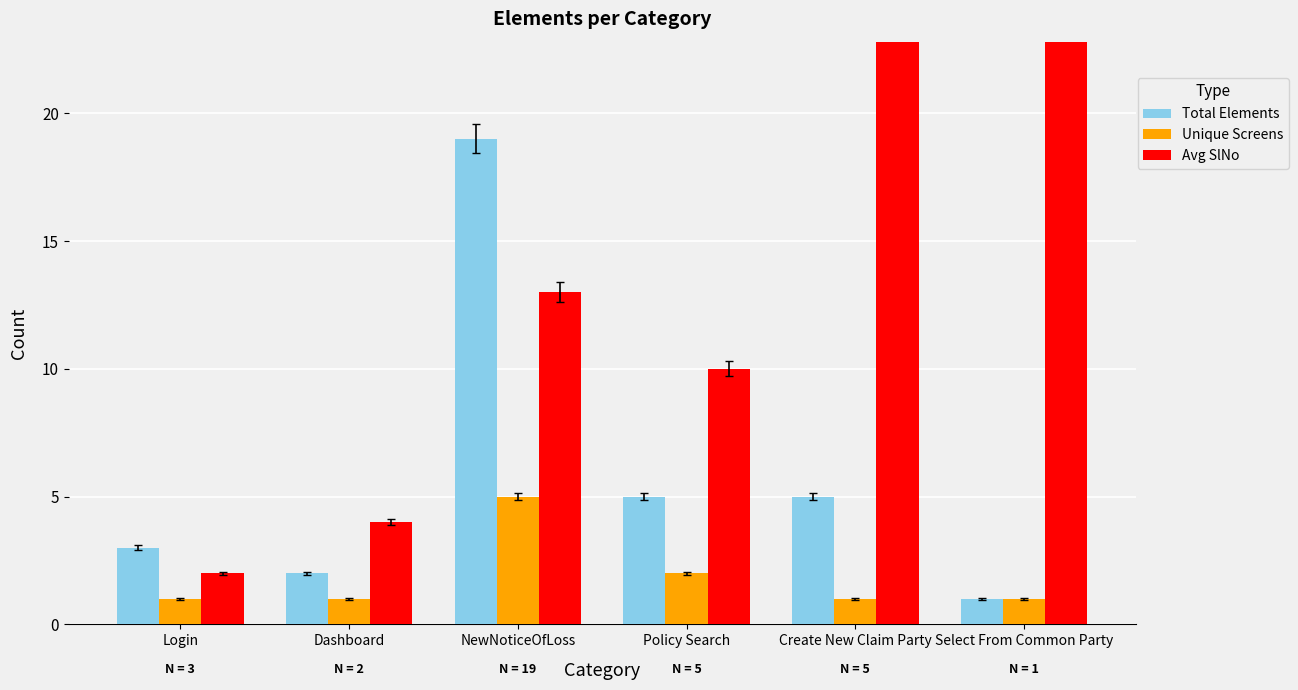

Where is Unique Screens nearest to the value 3?

Policy Search